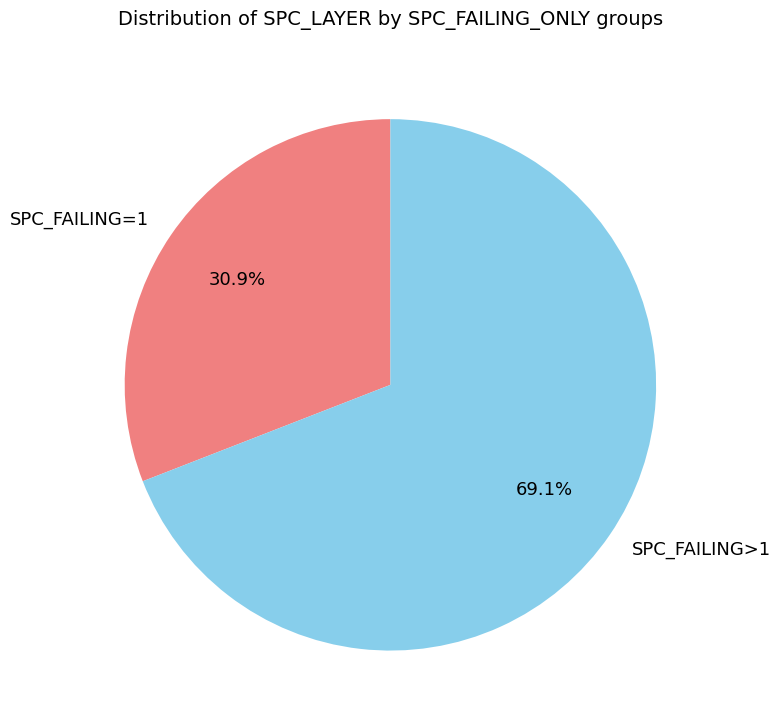

Is there a majority slice in this chart?

Yes